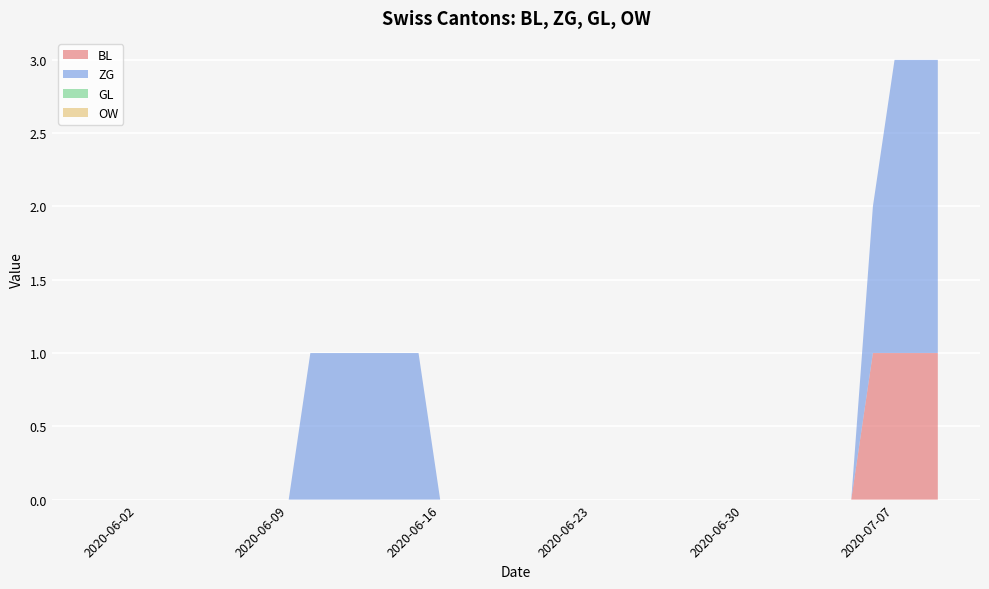

Reading left to right, extract all data points from this chart.

BL: 2020-05-31=0	2020-06-01=0	2020-06-02=0	2020-06-03=0	2020-06-04=0	2020-06-05=0	2020-06-06=0	2020-06-07=0	2020-06-08=0	2020-06-09=0	2020-06-10=0	2020-06-11=0	2020-06-12=0	2020-06-13=0	2020-06-14=0	2020-06-15=0	2020-06-16=0	2020-06-17=0	2020-06-18=0	2020-06-19=0	2020-06-20=0	2020-06-21=0	2020-06-22=0	2020-06-23=0	2020-06-24=0	2020-06-25=0	2020-06-26=0	2020-06-27=0	2020-06-28=0	2020-06-29=0	2020-06-30=0	2020-07-01=0	2020-07-02=0	2020-07-03=0	2020-07-04=0	2020-07-05=0	2020-07-06=1	2020-07-07=1	2020-07-08=1	2020-07-09=1
ZG: 2020-05-31=0	2020-06-01=0	2020-06-02=0	2020-06-03=0	2020-06-04=0	2020-06-05=0	2020-06-06=0	2020-06-07=0	2020-06-08=0	2020-06-09=0	2020-06-10=1	2020-06-11=1	2020-06-12=1	2020-06-13=1	2020-06-14=1	2020-06-15=1	2020-06-16=0	2020-06-17=0	2020-06-18=0	2020-06-19=0	2020-06-20=0	2020-06-21=0	2020-06-22=0	2020-06-23=0	2020-06-24=0	2020-06-25=0	2020-06-26=0	2020-06-27=0	2020-06-28=0	2020-06-29=0	2020-06-30=0	2020-07-01=0	2020-07-02=0	2020-07-03=0	2020-07-04=0	2020-07-05=0	2020-07-06=1	2020-07-07=2	2020-07-08=2	2020-07-09=2
GL: 2020-05-31=0	2020-06-01=0	2020-06-02=0	2020-06-03=0	2020-06-04=0	2020-06-05=0	2020-06-06=0	2020-06-07=0	2020-06-08=0	2020-06-09=0	2020-06-10=0	2020-06-11=0	2020-06-12=0	2020-06-13=0	2020-06-14=0	2020-06-15=0	2020-06-16=0	2020-06-17=0	2020-06-18=0	2020-06-19=0	2020-06-20=0	2020-06-21=0	2020-06-22=0	2020-06-23=0	2020-06-24=0	2020-06-25=0	2020-06-26=0	2020-06-27=0	2020-06-28=0	2020-06-29=0	2020-06-30=0	2020-07-01=0	2020-07-02=0	2020-07-03=0	2020-07-04=0	2020-07-05=0	2020-07-06=0	2020-07-07=0	2020-07-08=0	2020-07-09=0
OW: 2020-05-31=0	2020-06-01=0	2020-06-02=0	2020-06-03=0	2020-06-04=0	2020-06-05=0	2020-06-06=0	2020-06-07=0	2020-06-08=0	2020-06-09=0	2020-06-10=0	2020-06-11=0	2020-06-12=0	2020-06-13=0	2020-06-14=0	2020-06-15=0	2020-06-16=0	2020-06-17=0	2020-06-18=0	2020-06-19=0	2020-06-20=0	2020-06-21=0	2020-06-22=0	2020-06-23=0	2020-06-24=0	2020-06-25=0	2020-06-26=0	2020-06-27=0	2020-06-28=0	2020-06-29=0	2020-06-30=0	2020-07-01=0	2020-07-02=0	2020-07-03=0	2020-07-04=0	2020-07-05=0	2020-07-06=0	2020-07-07=0	2020-07-08=0	2020-07-09=0